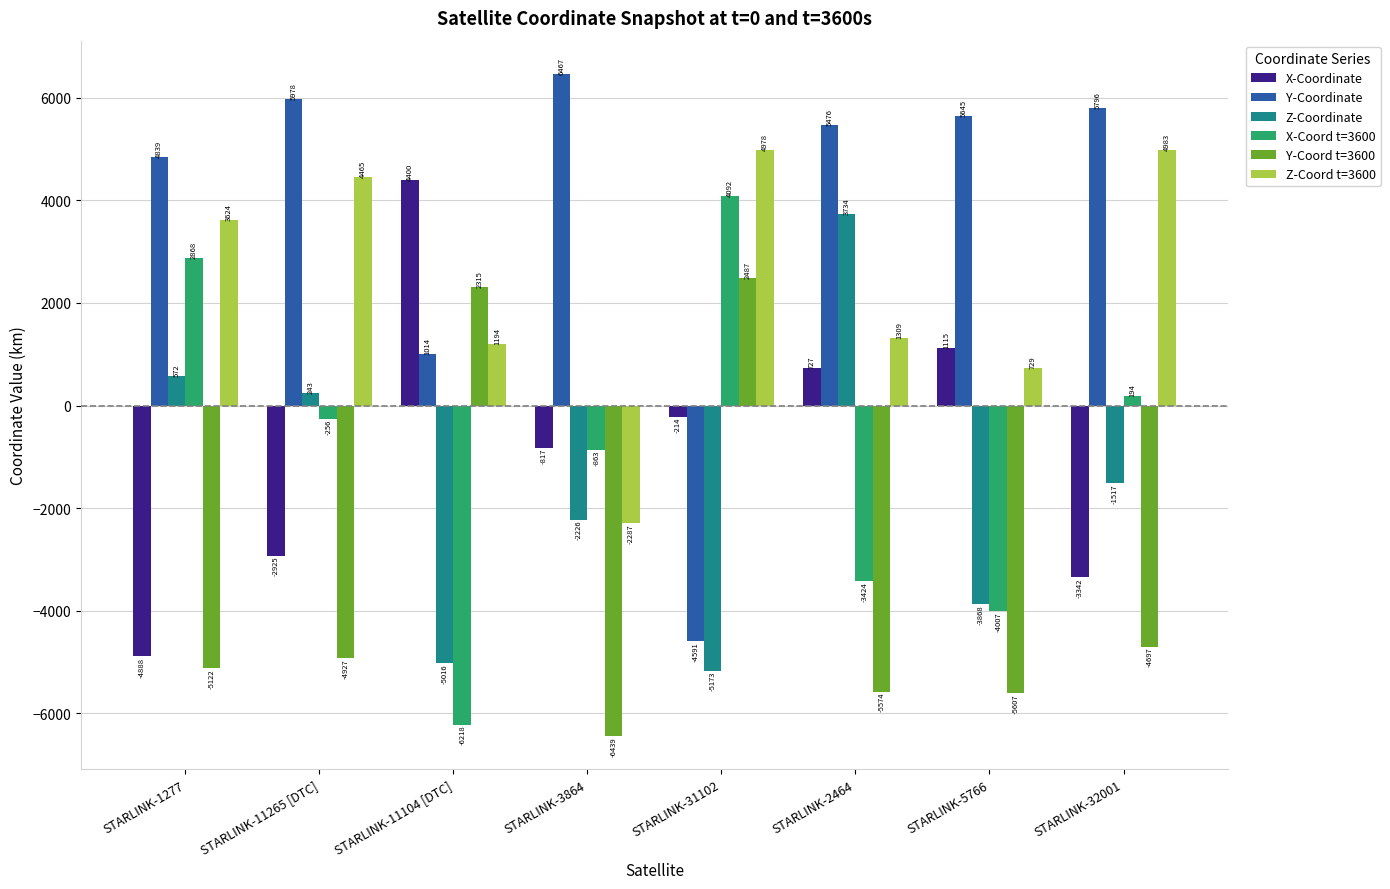

At which label does Z-Coordinate first exceed -1517?

STARLINK-1277